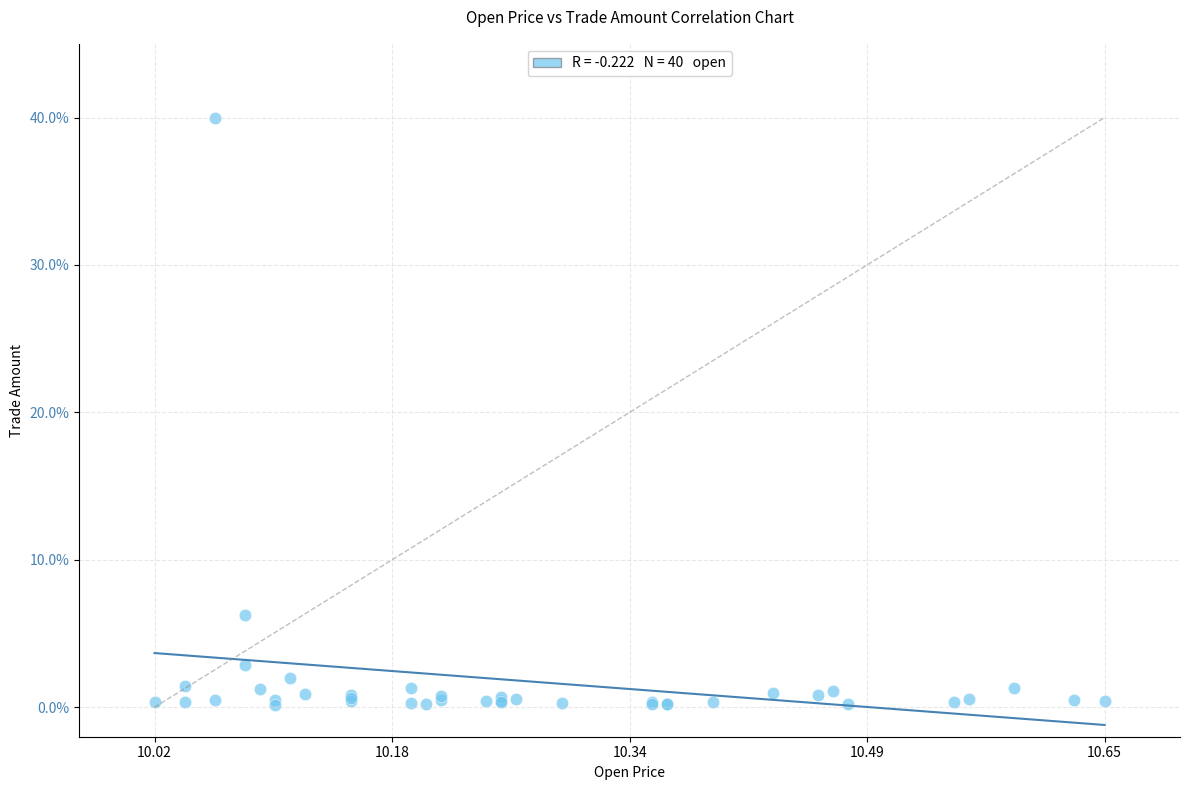

What Y value in the scatter plot is closest to 20?

6.3